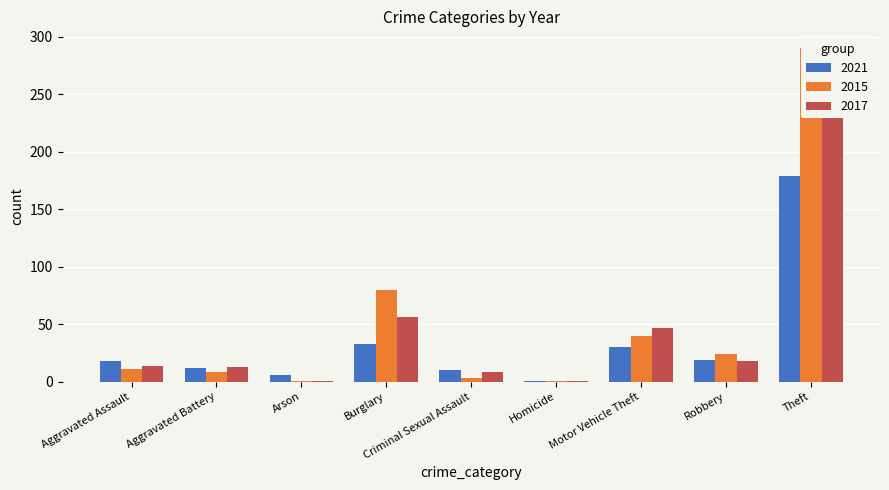

Which series has the widest spread of values?

2015